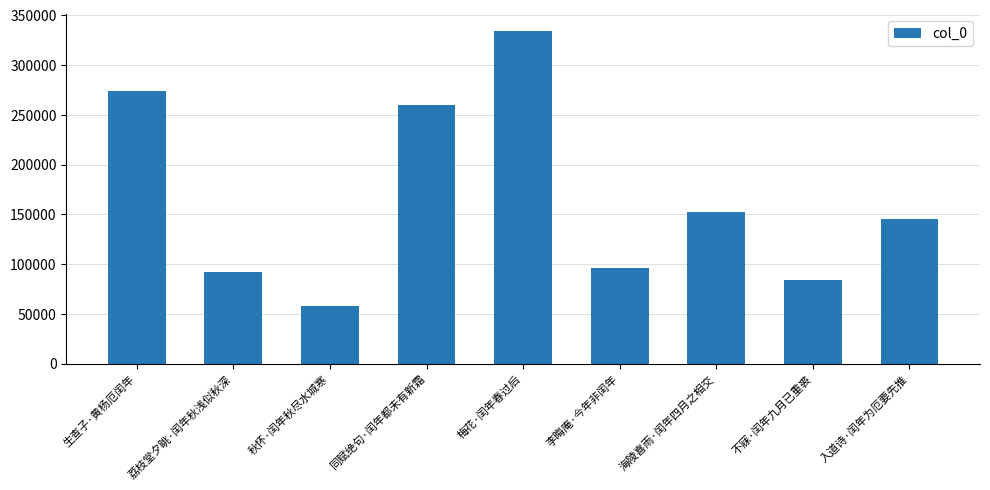

Reading left to right, transcribe all the data shown in this chart.

生查子·黄杨厄闰年=273976	荔枝堂夕眺·闰年秋浅似秋深=92115	秋怀·闰年秋尽水城寒=57659	同赋绝句·闰年都未有新霜=260215	梅花·闰年春过后=334364	李晦庵·今年非闰年=96538	海陵喜雨·闰年四月之相交=152944	不寐·闰年九月已重裘=83880	入道诗·闰年为厄要先推=145816